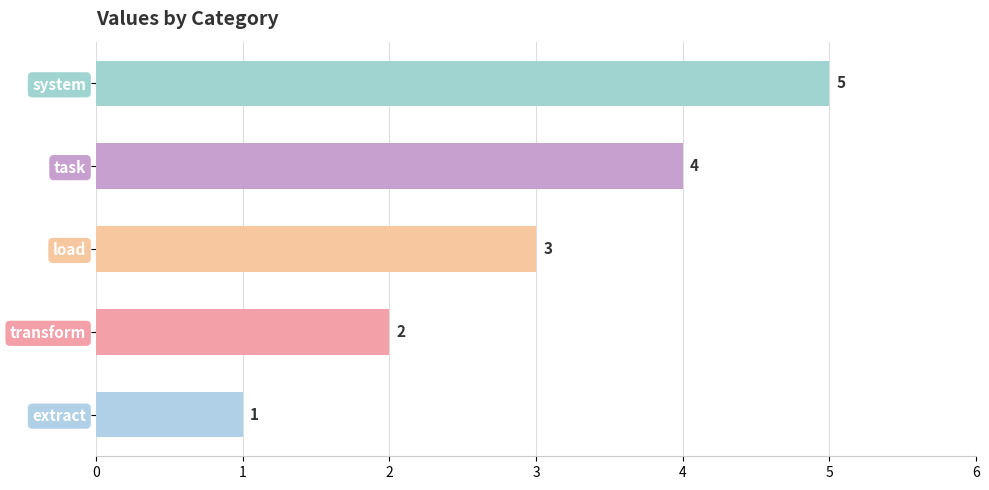

What is the change in value from transform to system?

+3